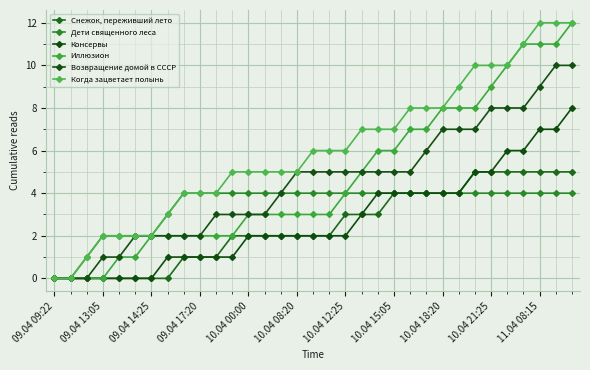

Rank the categories by Иллюзион value from lowest to highest.

09.04 09:22, 09.04 13:05, 09.04 14:25, 09.04 17:20, 10.04 00:00, 10.04 08:20, 10.04 12:25, 10.04 15:05, 10.04 18:20, 10.04 21:25, 11.04 08:15, 11, 12, 13, 14, 15, 16, 17, 18, 19, 20, 21, 22, 23, 24, 25, 26, 27, 28, 29, 30, 31, 32